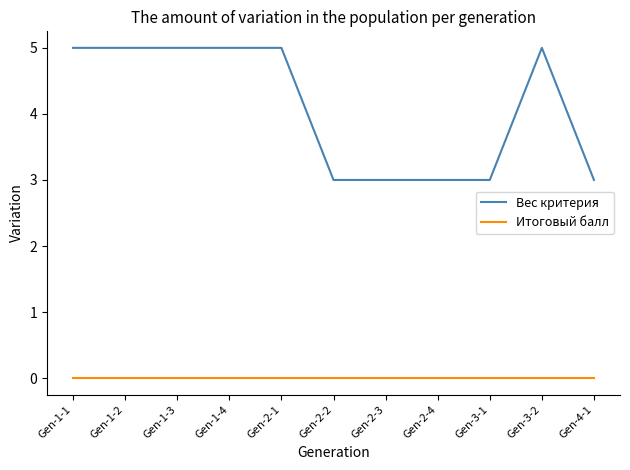

What are all the series names shown in the legend?

Вес критерия, Итоговый балл